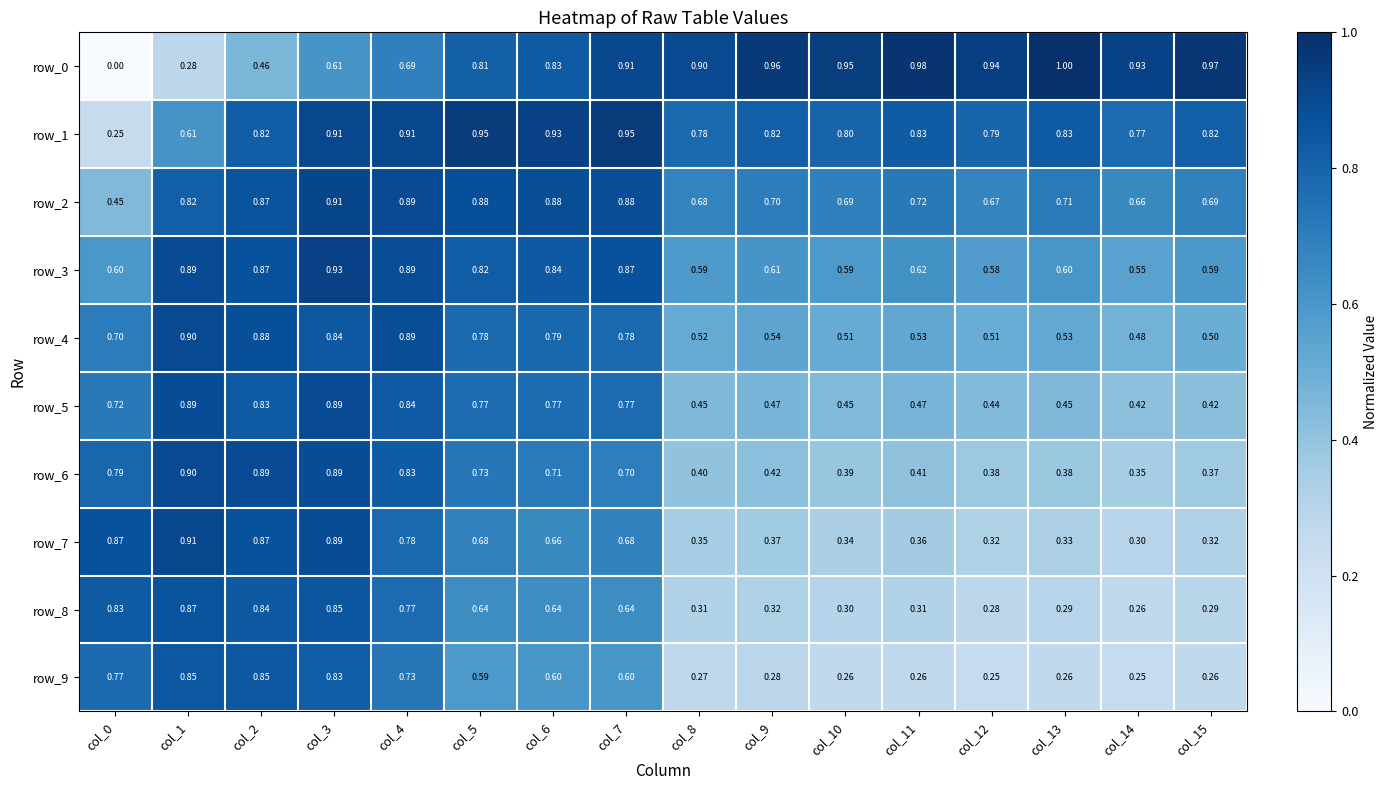

How many values in row_0 are above zero?

15